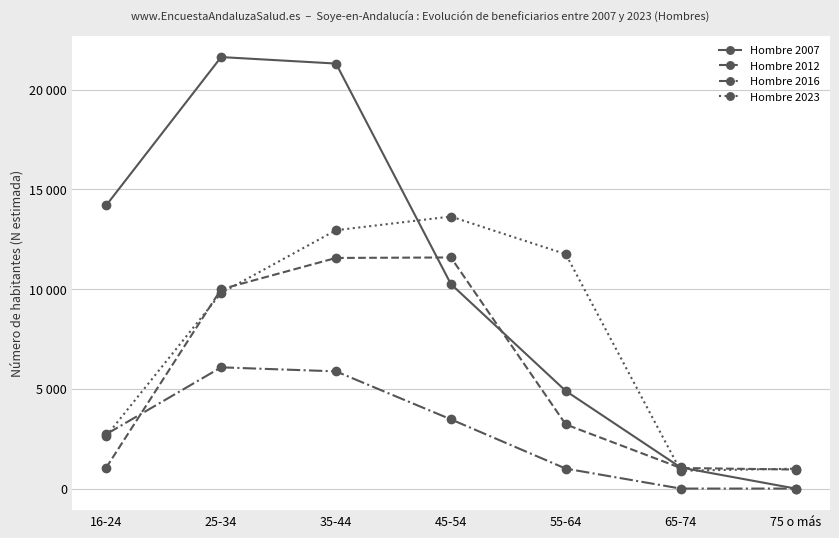

Is the value of Hombre 2016 at 45-54 greater than the value of Hombre 2012 at 65-74?

Yes